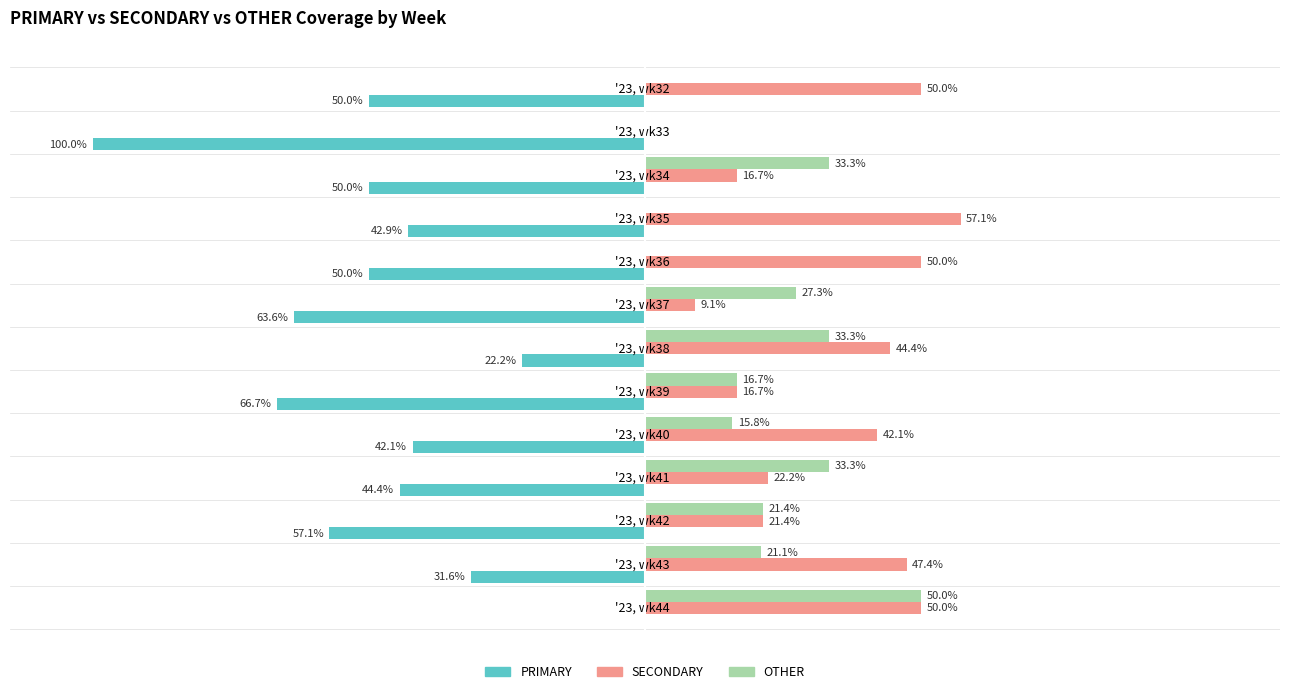

Which series has the largest total across all categories?

SECONDARY